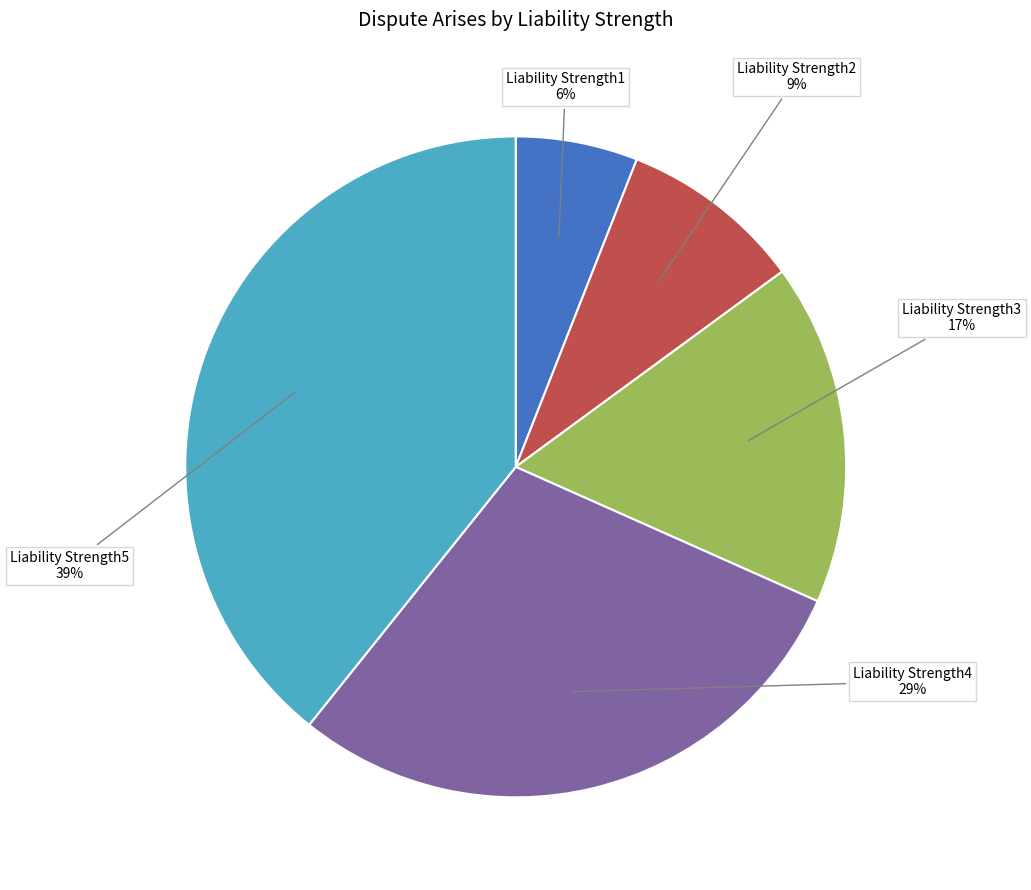

To the nearest percent, what portion does Liability Strength3 represent?

17%